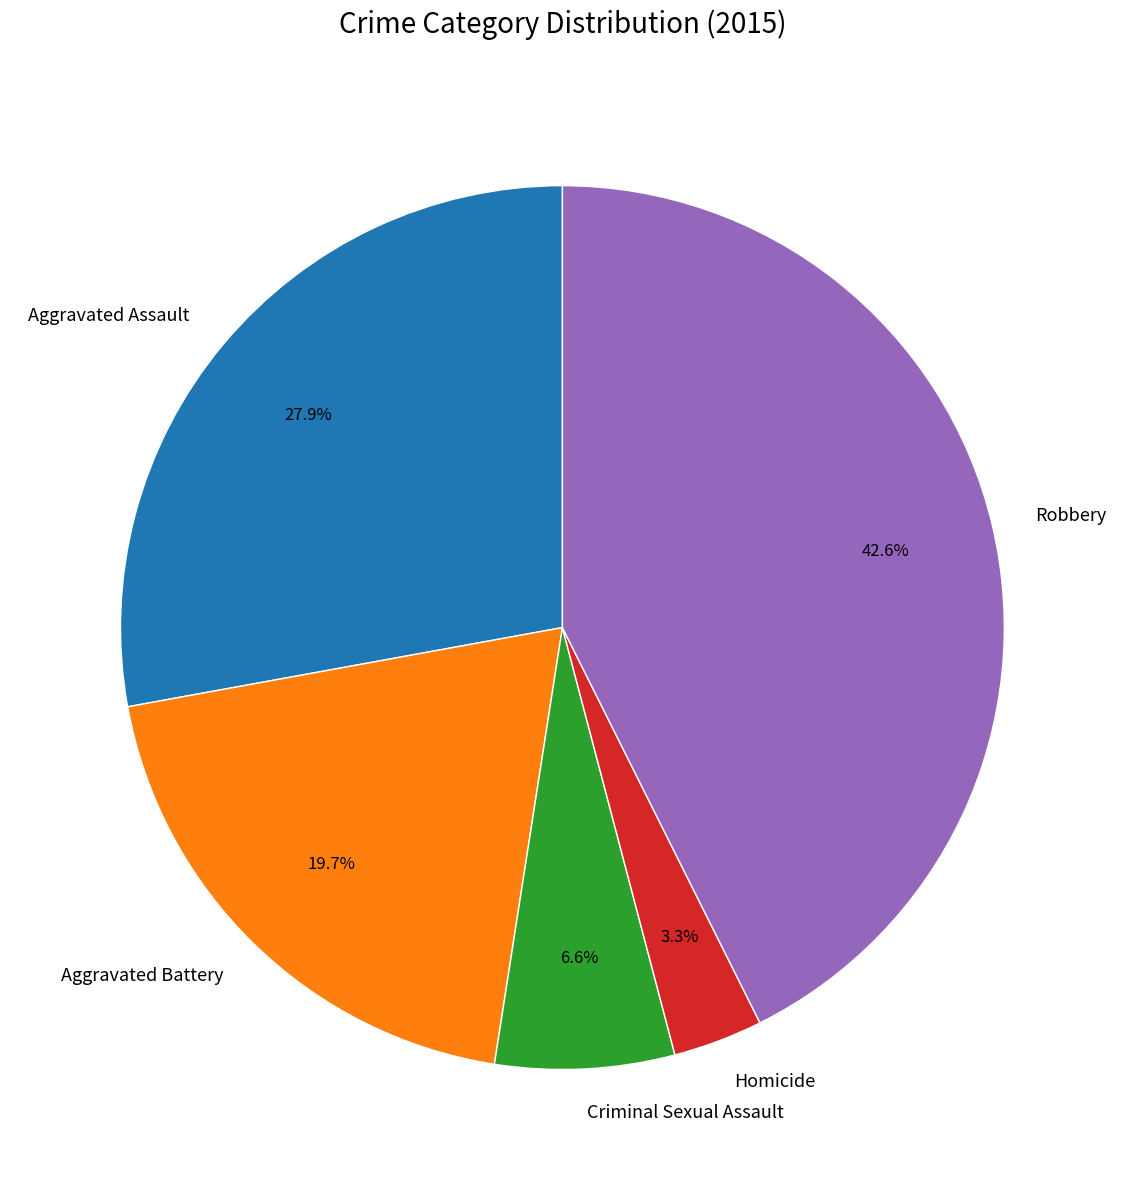

Does Robbery represent more than half of the total?

No